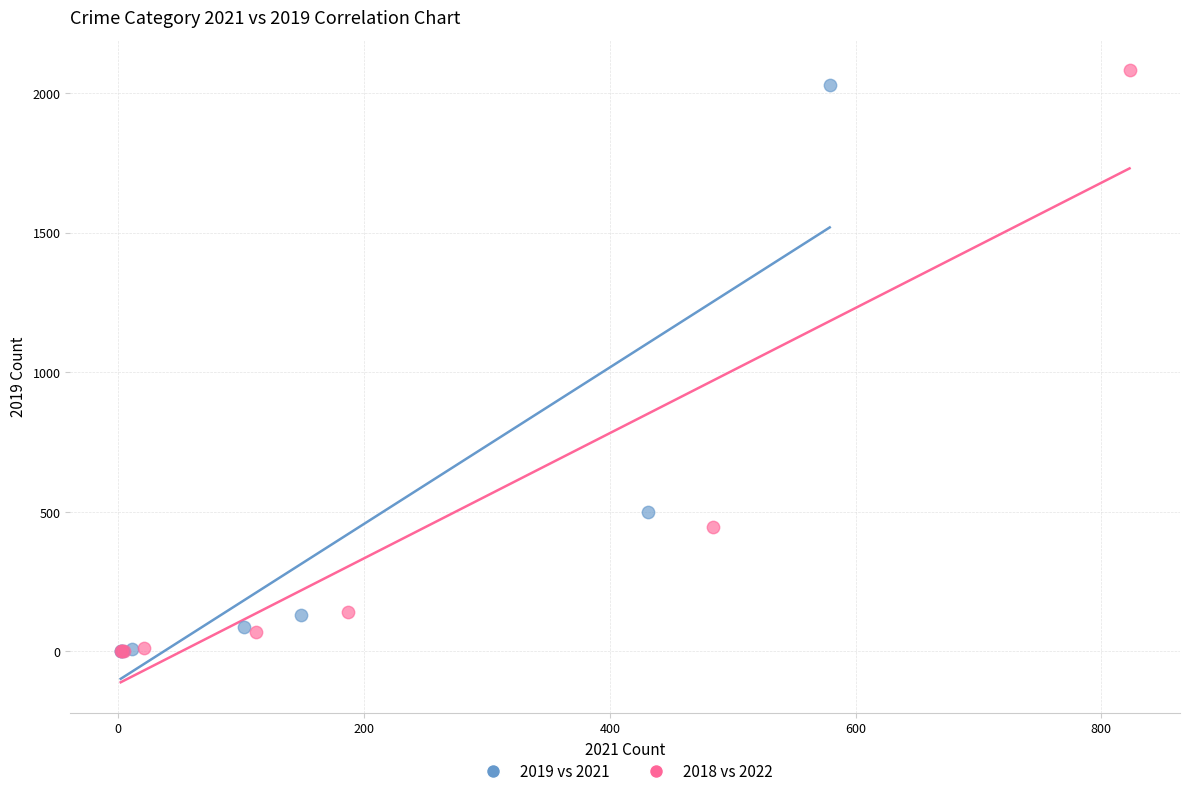

Which series has the widest spread of Y values?

2018 vs 2022